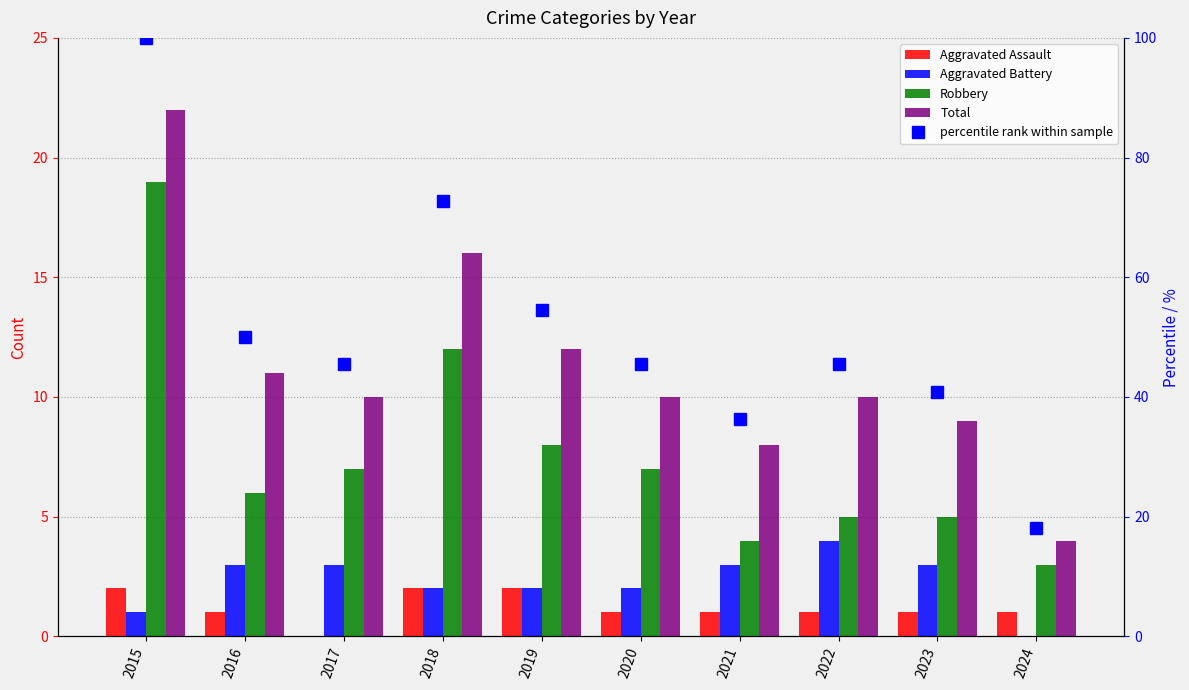

Reading right to left, list all the values displayed in this chart.

Aggravated Assault: 2024=1.0	2023=1.0	2022=1.0	2021=1.0	2020=1.0	2019=2.0	2018=2.0	2017=0.0	2016=1.0	2015=2.0
Aggravated Battery: 2024=0.0	2023=3.0	2022=4.0	2021=3.0	2020=2.0	2019=2.0	2018=2.0	2017=3.0	2016=3.0	2015=1.0
Robbery: 2024=3.0	2023=5.0	2022=5.0	2021=4.0	2020=7.0	2019=8.0	2018=12.0	2017=7.0	2016=6.0	2015=19.0
Total: 2024=4.0	2023=9.0	2022=10.0	2021=8.0	2020=10.0	2019=12.0	2018=16.0	2017=10.0	2016=11.0	2015=22.0
percentile rank within sample: 2024=18.2	2023=40.9	2022=45.5	2021=36.4	2020=45.5	2019=54.5	2018=72.7	2017=45.5	2016=50.0	2015=100.0